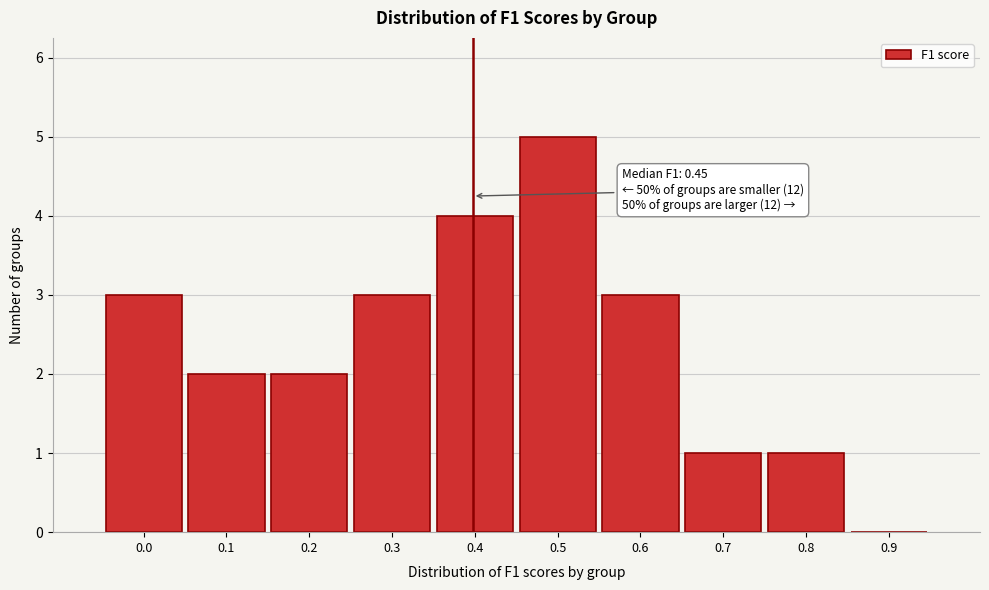

Reading right to left, extract all data points from this chart.

0.9=0	0.8=1	0.7=1	0.6=3	0.5=5	0.4=4	0.3=3	0.2=2	0.1=2	0.0=3